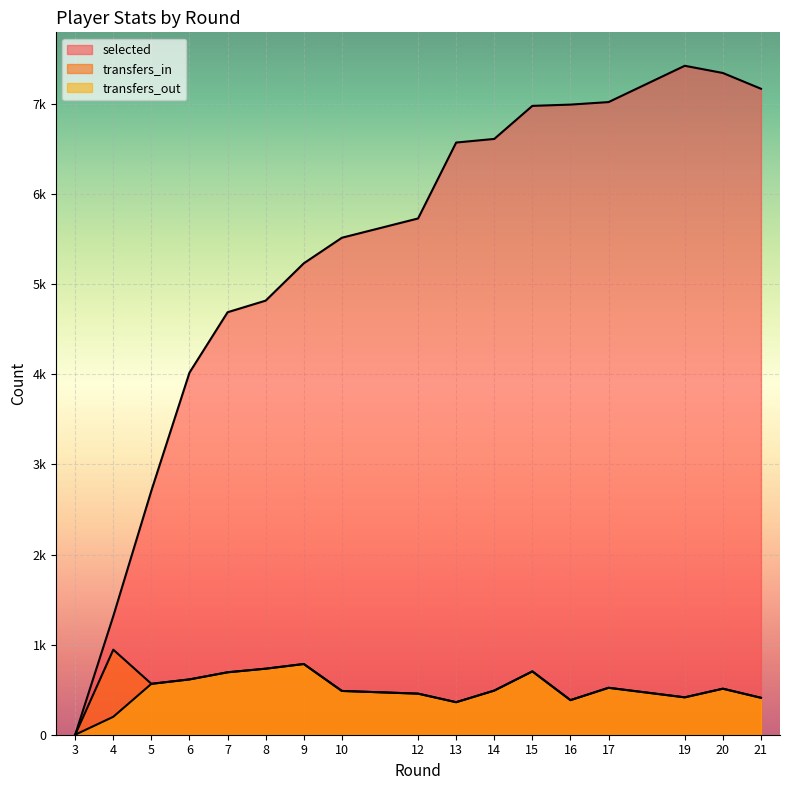

How many values in the transfers_out series exceed 490?

8